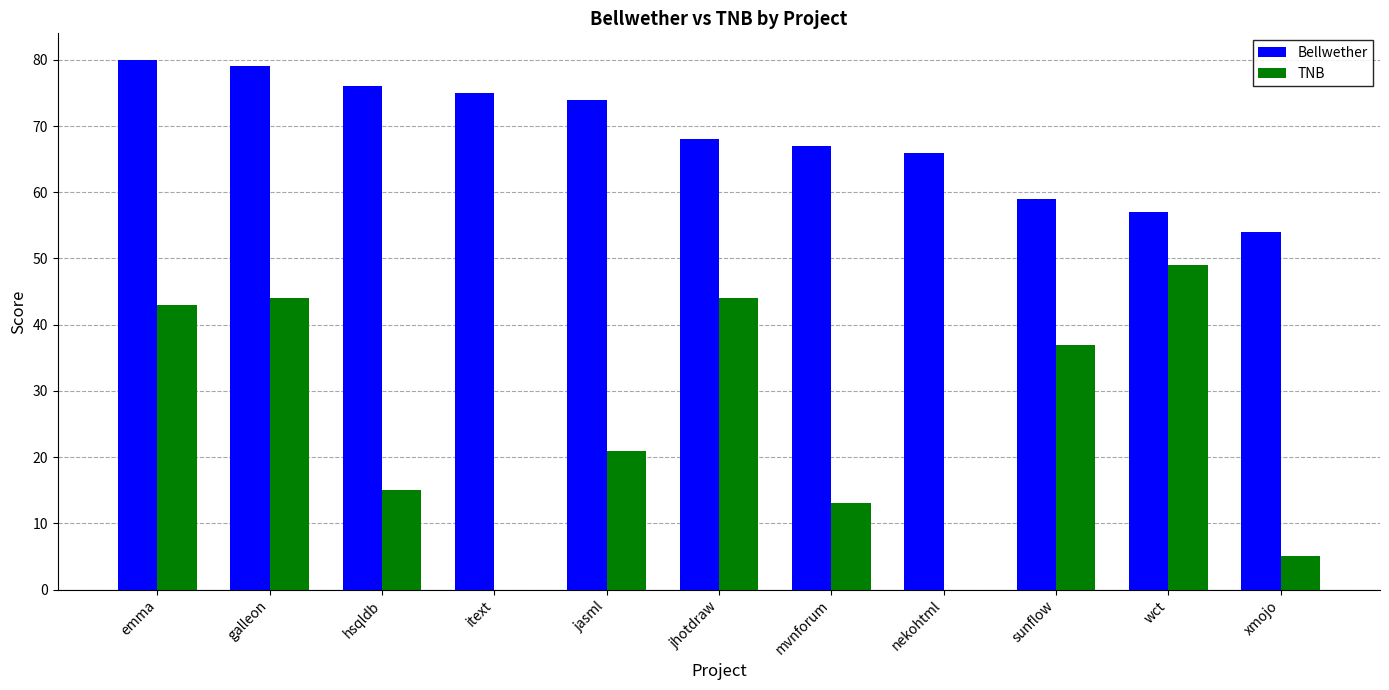

At which label does Bellwether reach its peak?

emma